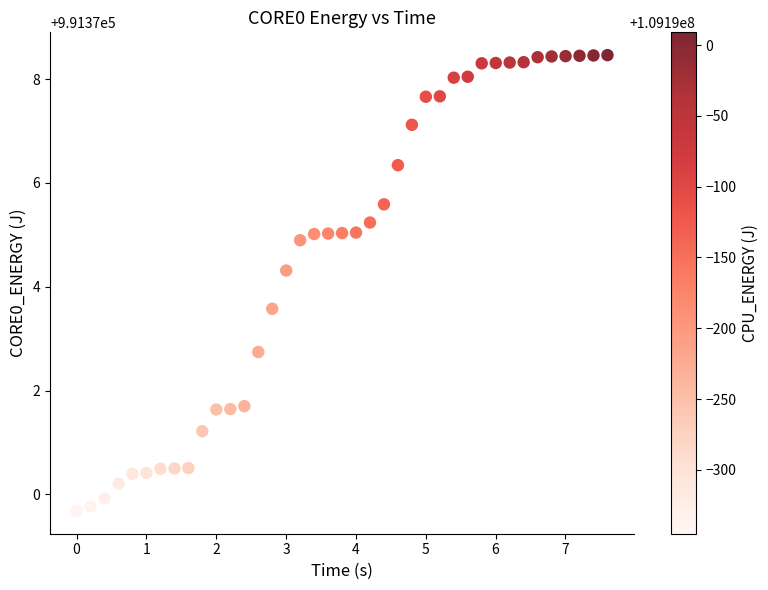

What Y value in the scatter plot is closest to 991374?

991374.3